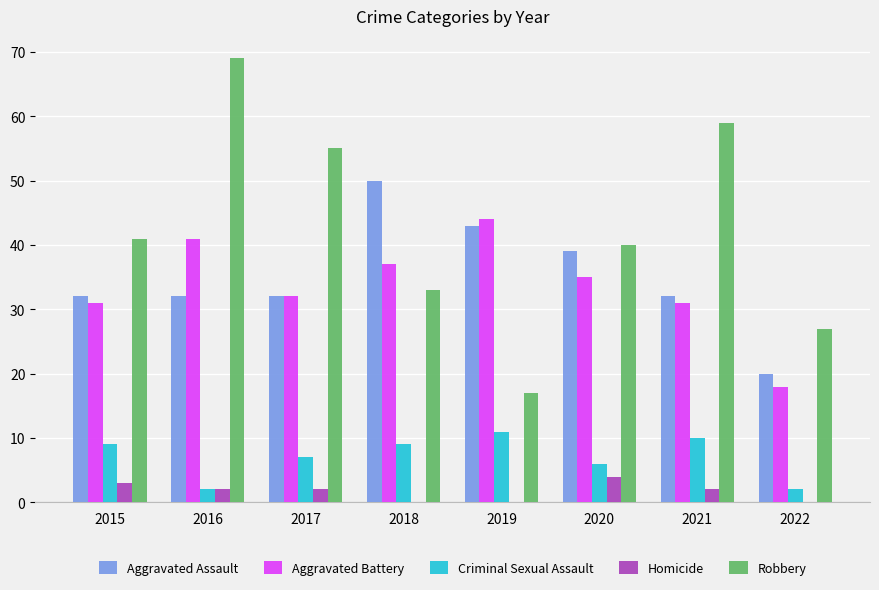

What is the approximate value of Aggravated Battery at 2018, to the nearest 5?

35